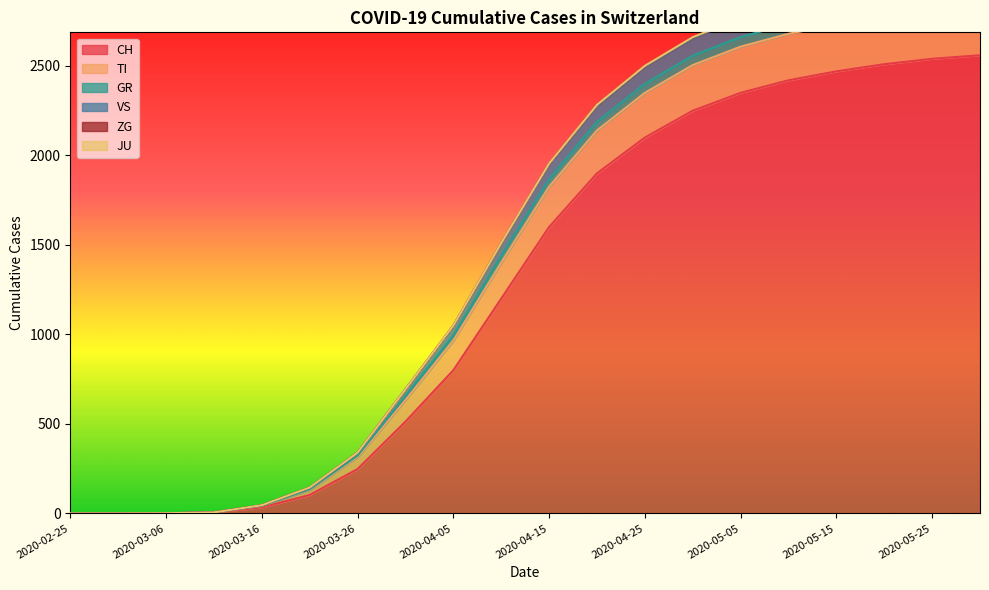

What is the greatest value displayed?

2991